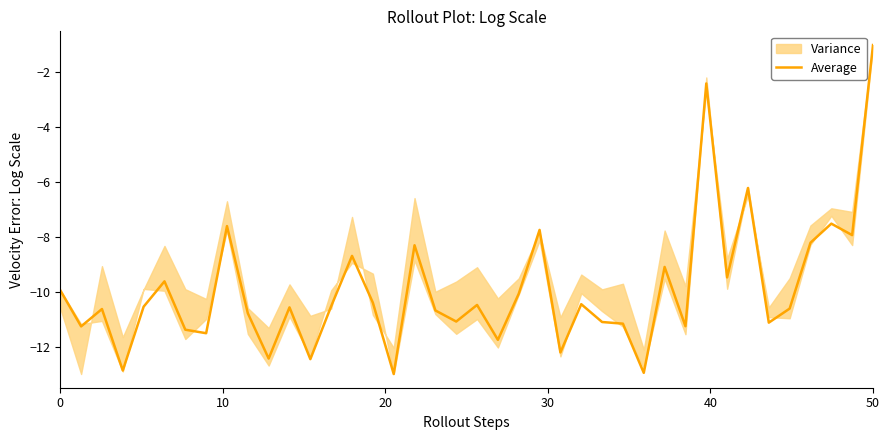

The value of Average at 0 is -2.4. True or false?

False